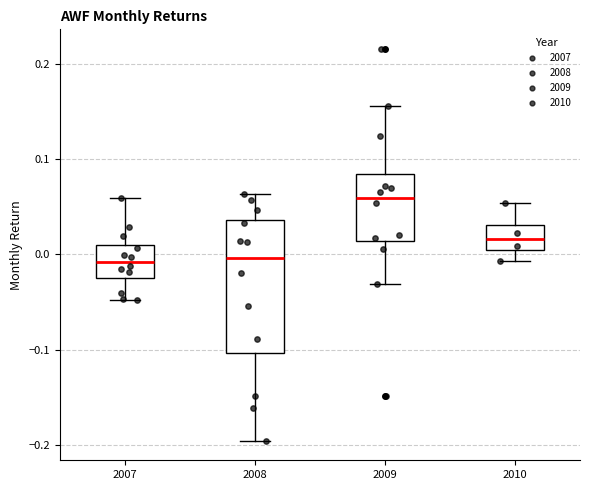

Reading left to right, read every box against the y-axis: the position of its median line, the range the box covers, and the ends of its whiskers. The values are not printed on the chart, so give them approximately, as read against the axis.

2007: median -0.01, box -0.02 to 0.01, whiskers -0.05 to 0.06
2008: median 0.00, box -0.10 to 0.04, whiskers -0.20 to 0.06
2009: median 0.06, box 0.01 to 0.08, whiskers -0.03 to 0.16
2010: median 0.02, box 0.00 to 0.03, whiskers -0.01 to 0.05